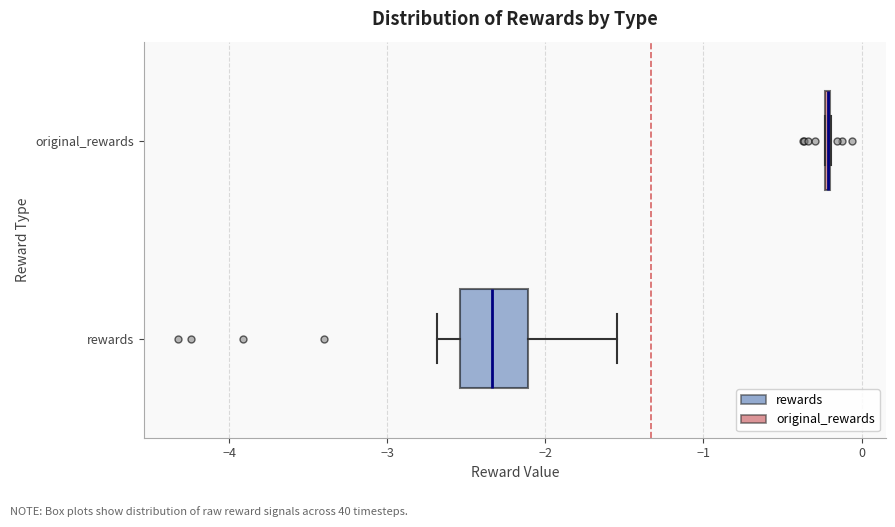

Reading bottom to top, read every box against the x-axis: the position of its median line, the range the box covers, and the ends of its whiskers. The values are not printed on the chart, so give them approximately, as read against the axis.

rewards: median -2.3, box -2.5 to -2.1, whiskers -2.7 to -1.5
original_rewards: box collapsed to a line at -0.2, whiskers -0.2 to -0.2